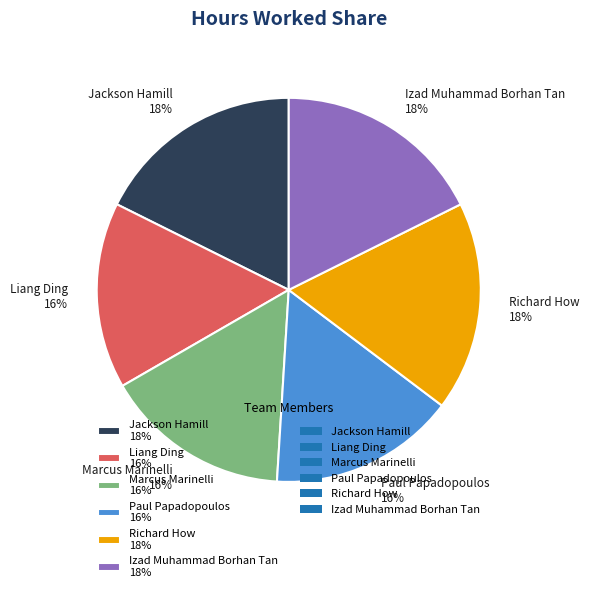

The Jackson Hamill slice represents 5% of the pie. True or false?

False